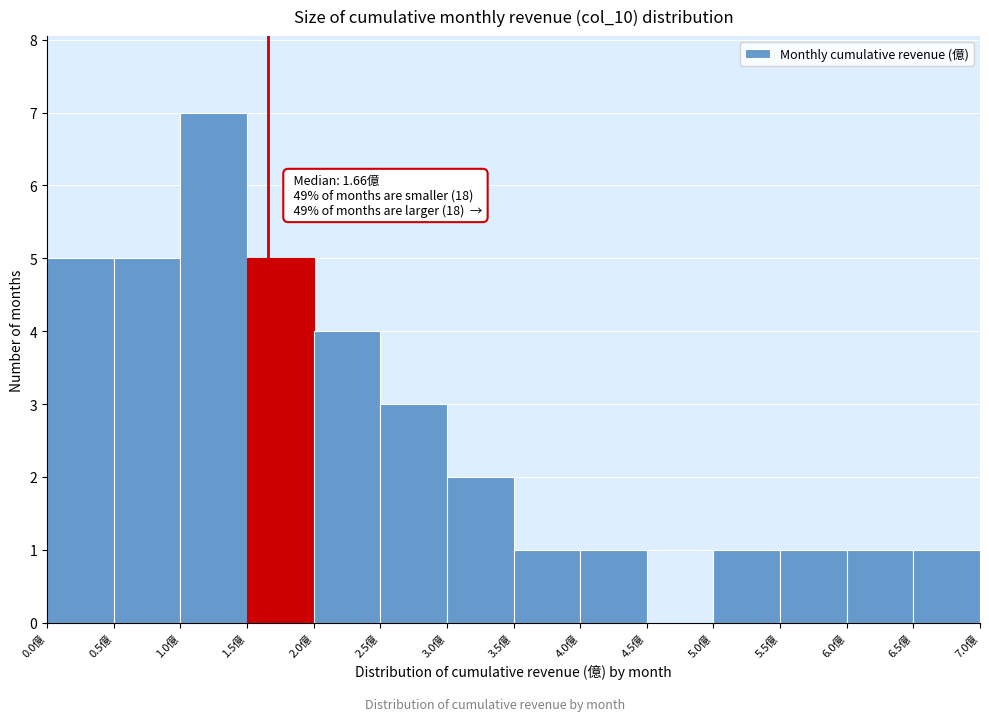

Which range on the x-axis has the tallest bar?

1.0 to 1.5